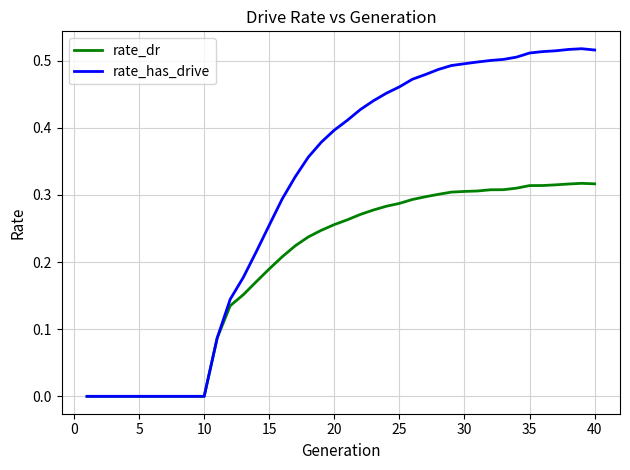

What is the sum of all rate_dr values?

7.9